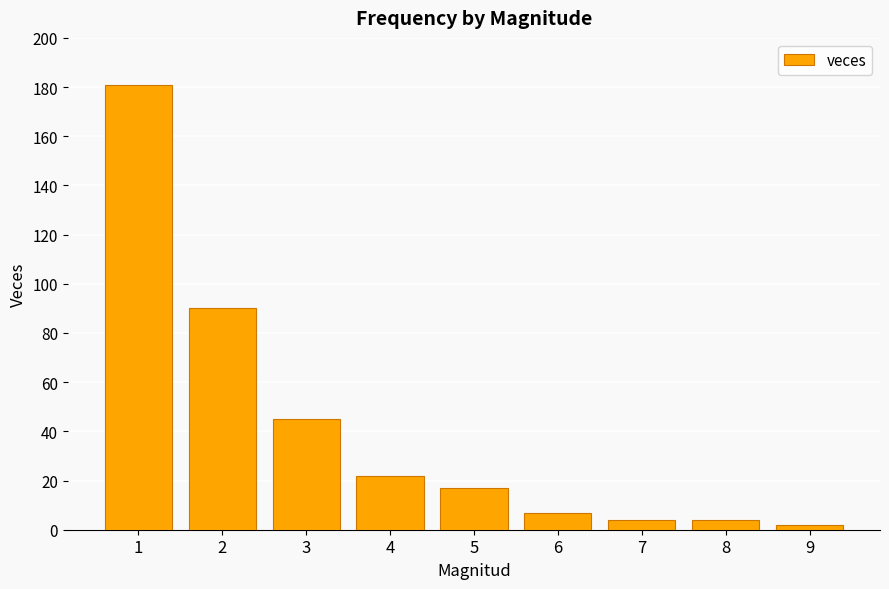

What is the change in value from 4 to 6?

-15